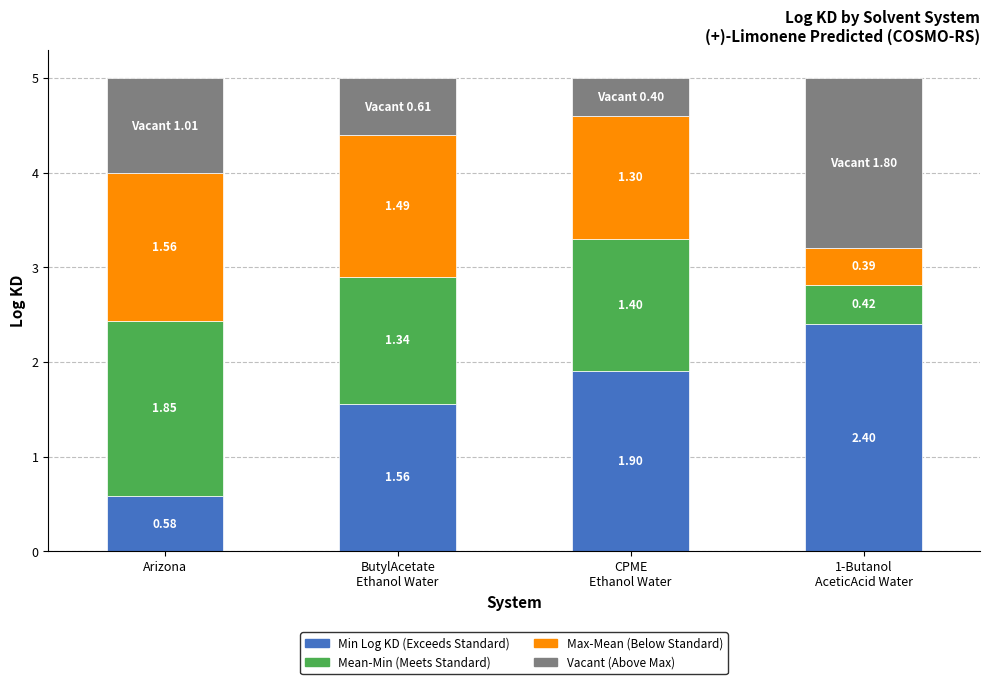

At which label is Min Log KD (Exceeds Standard) closest to 1?

Arizona